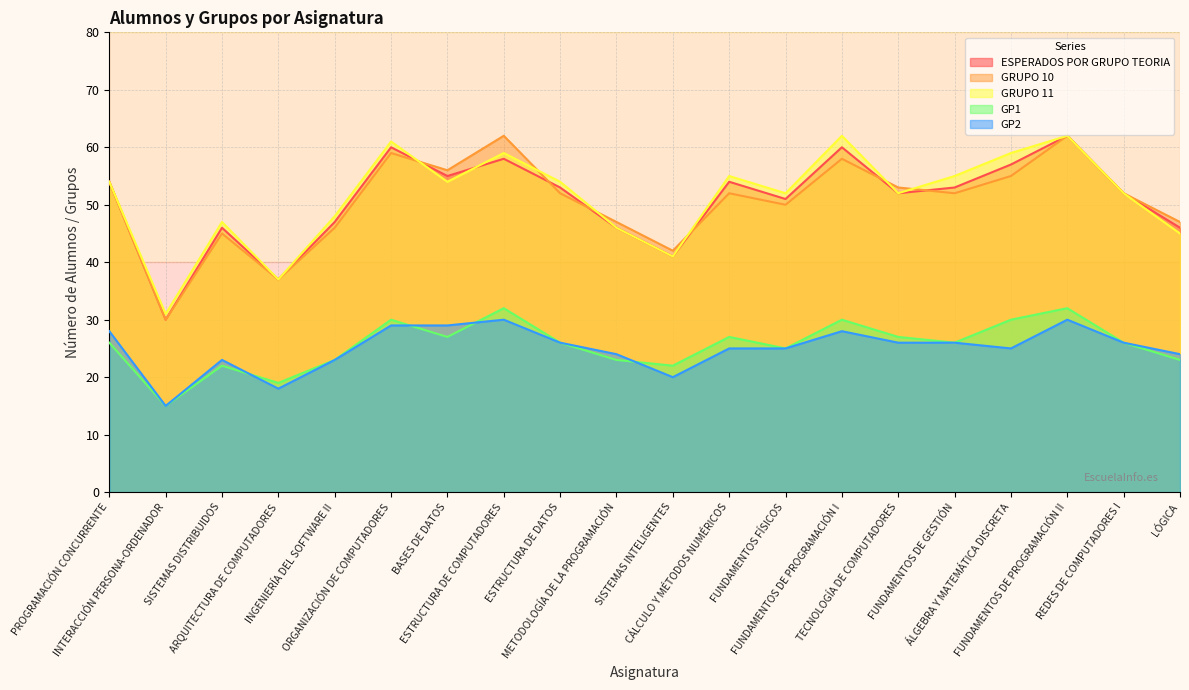

Rank the series at INGENIERÍA DEL SOFTWARE II from highest to lowest value.

GRUPO 11, ESPERADOS POR GRUPO TEORIA, GRUPO 10, GP1, GP2